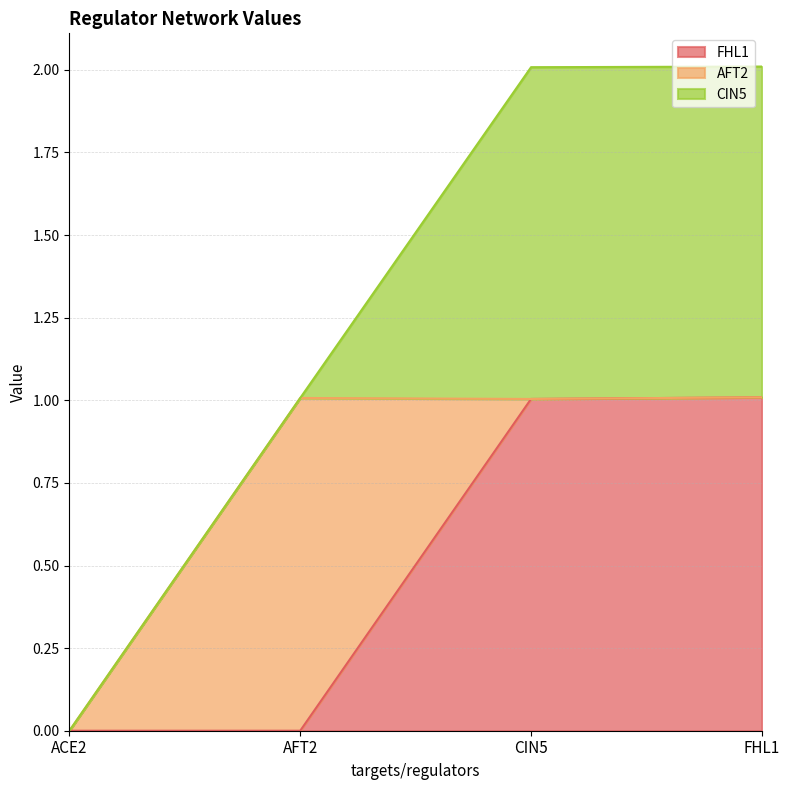

What is the label of the 1st point from the left?

ACE2